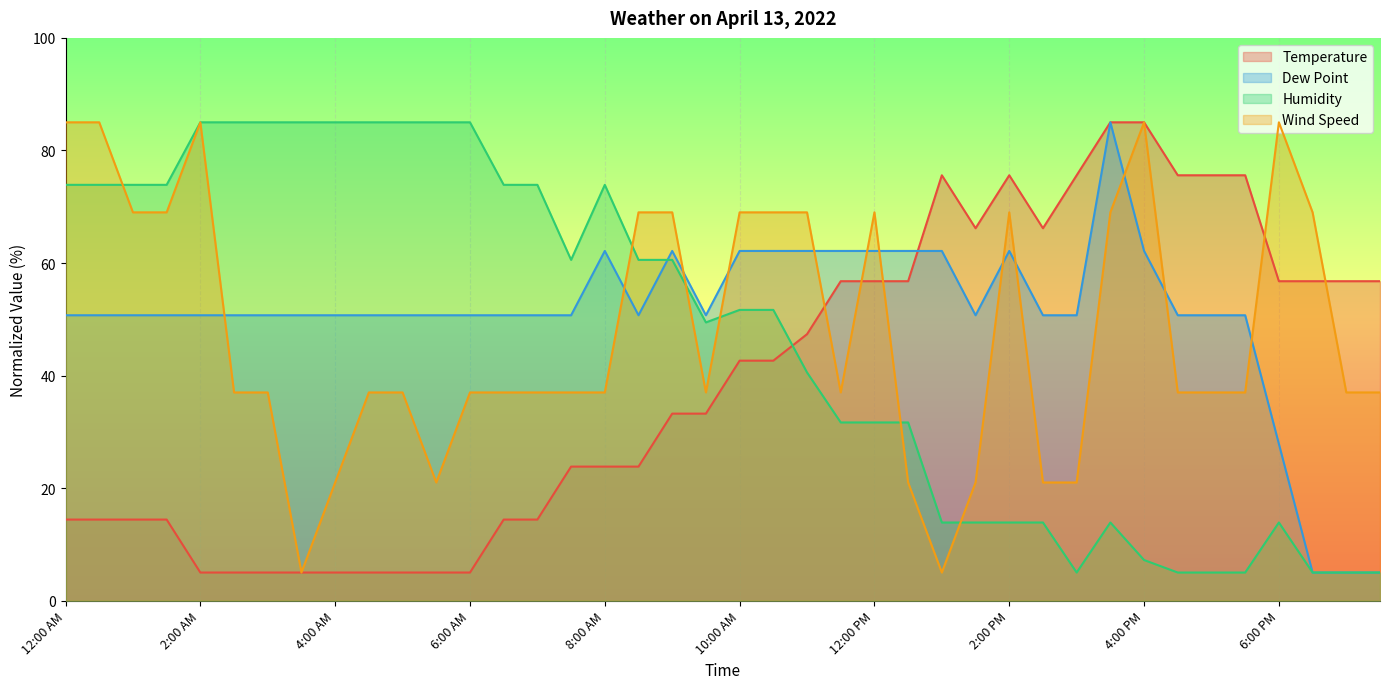

The value of Humidity at 6:30 PM is 5.0. True or false?

True